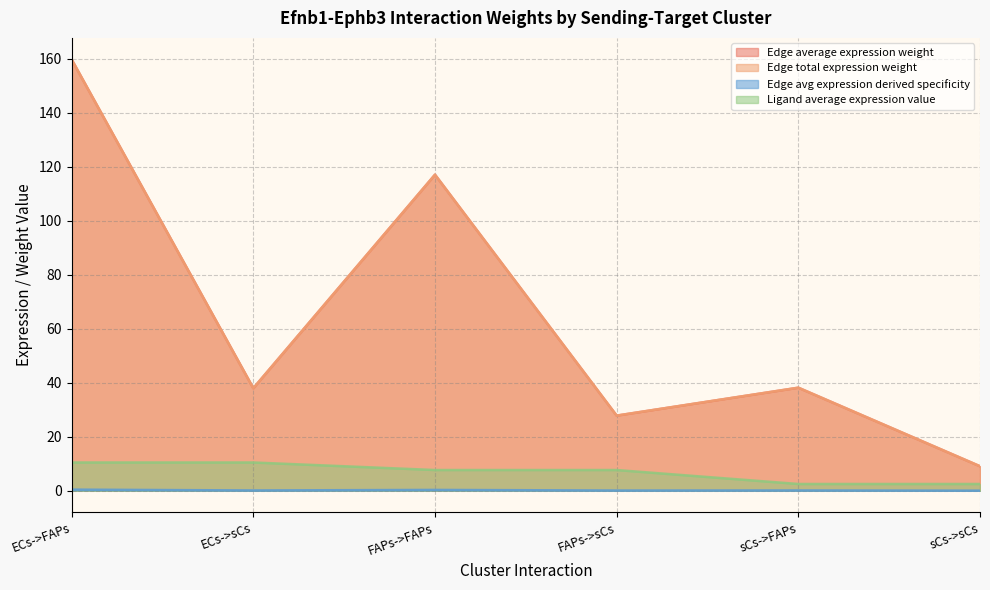

True or false: Ligand average expression value and Edge average expression weight cross at least once.

False